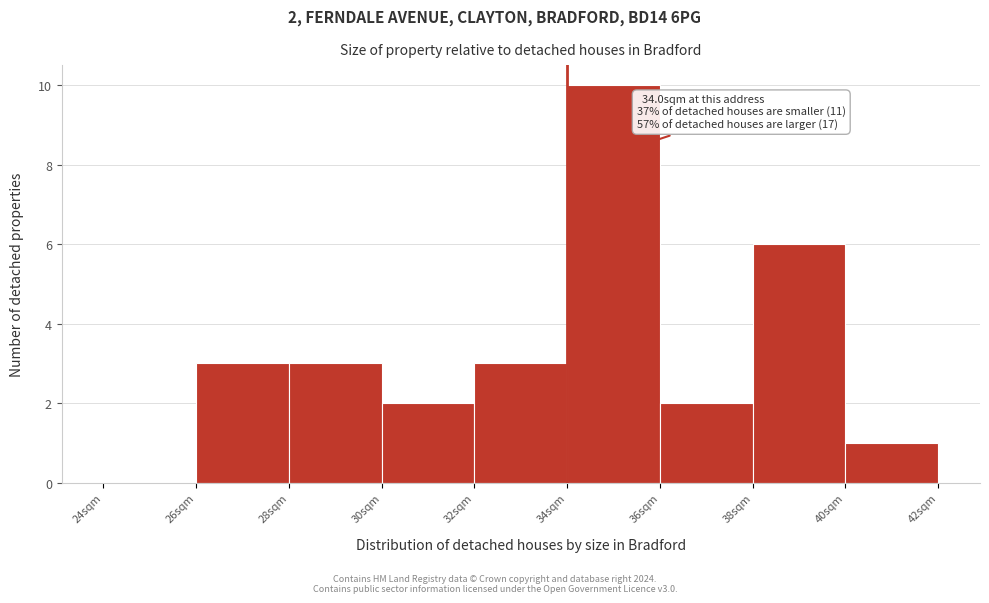

Which range on the x-axis has the tallest bar?

34 to 36